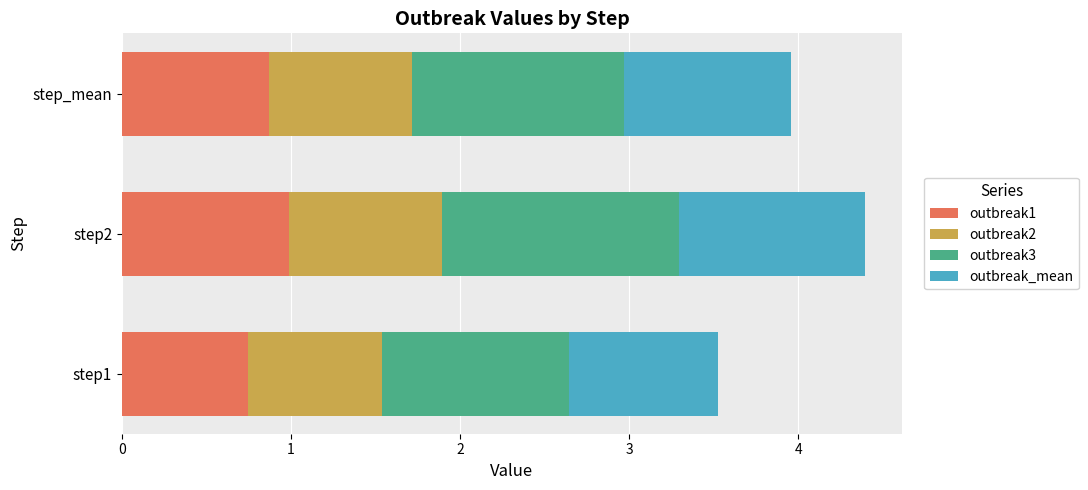

List the labels in order of outbreak1 value, smallest first.

step1, step_mean, step2